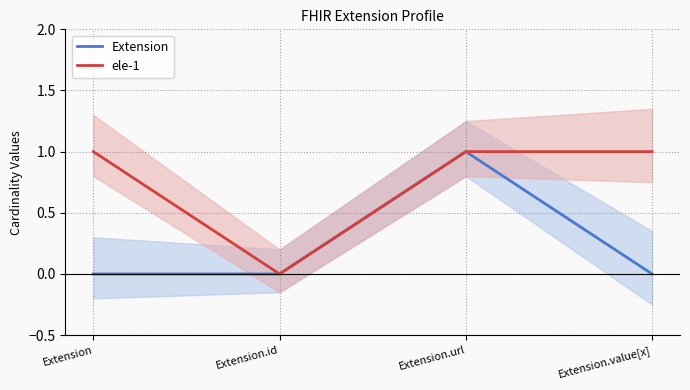

How many values in ele-1 are above zero?

3